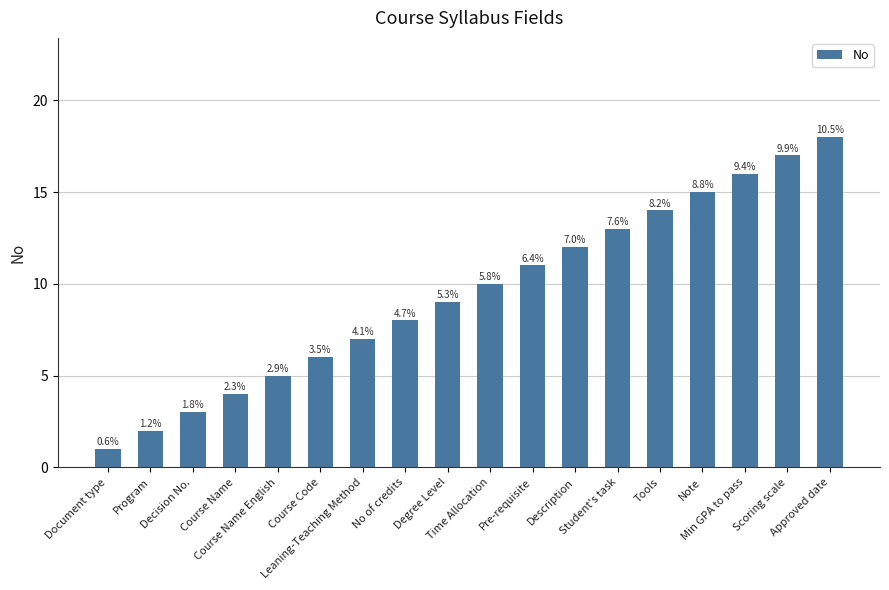

How many bars are there in total?

18